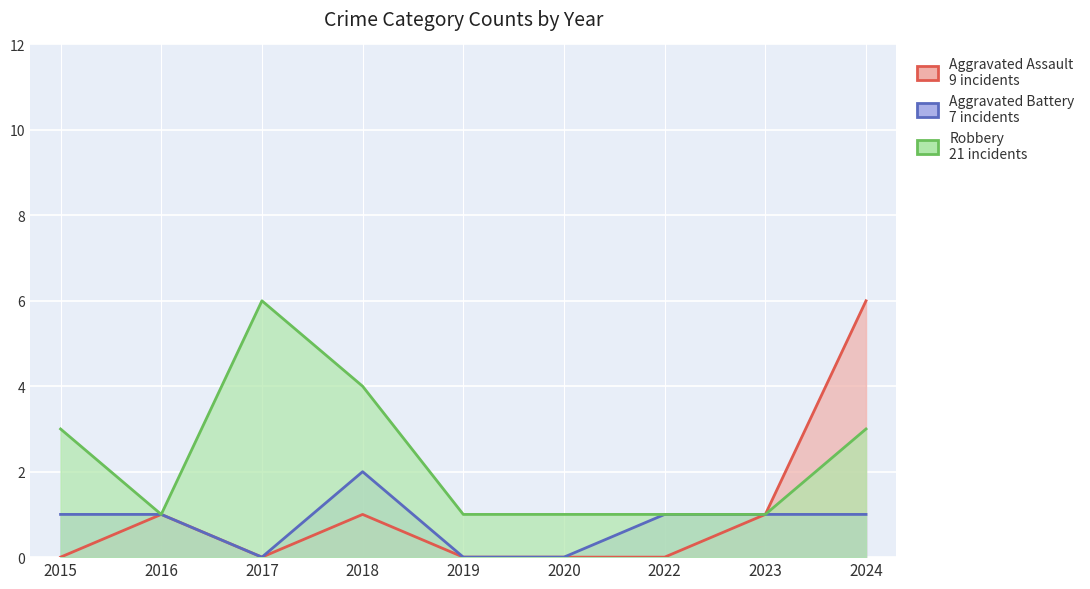

Between 2017 and 2022, which series saw the biggest shift?

Robbery